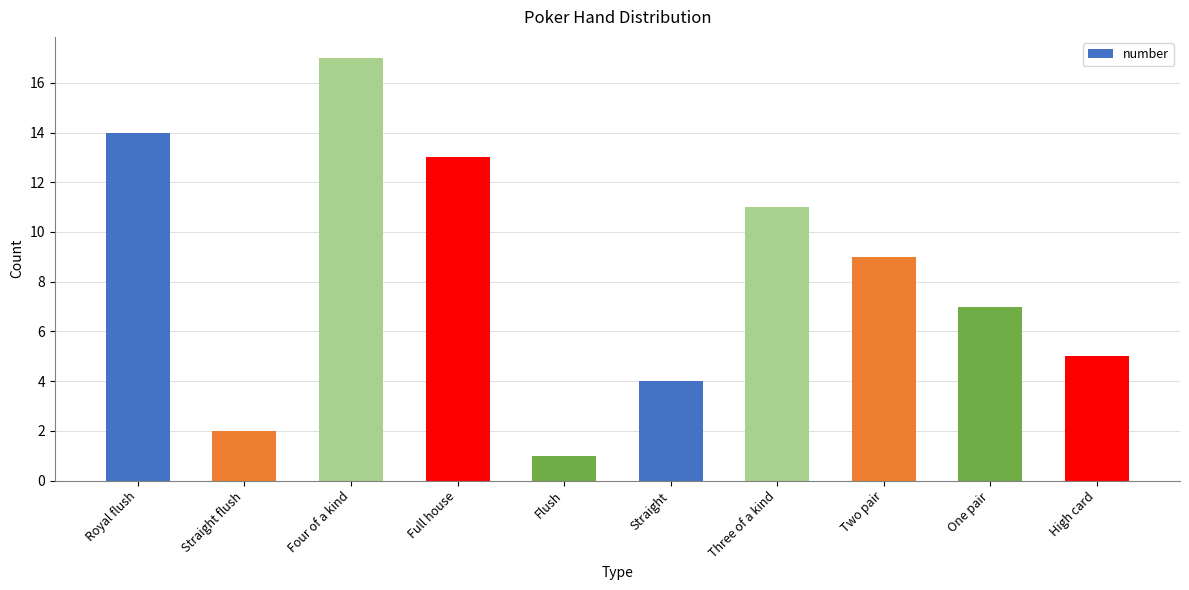

Is it true that the value at Full house is 13?

True